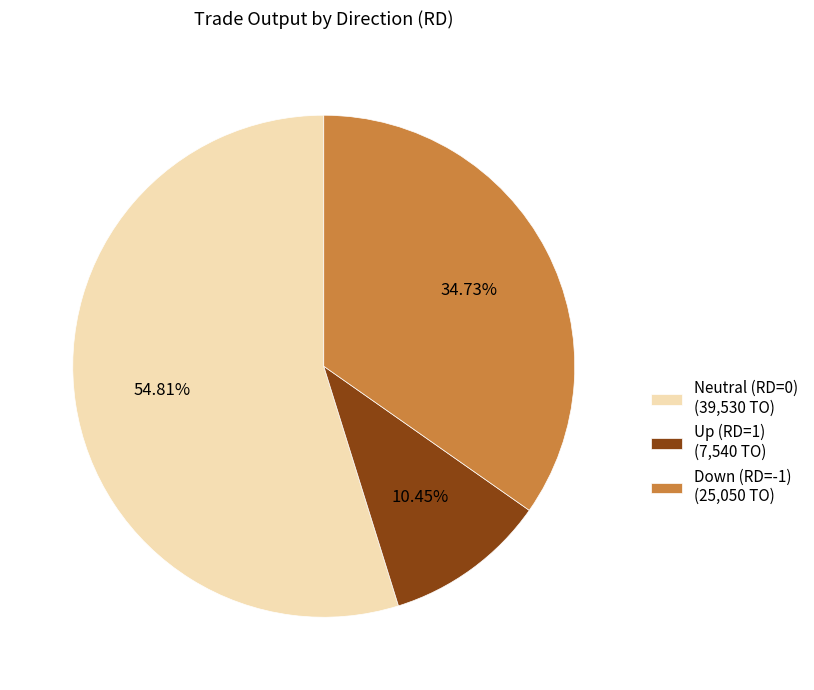

How many segments does this pie chart have?

3